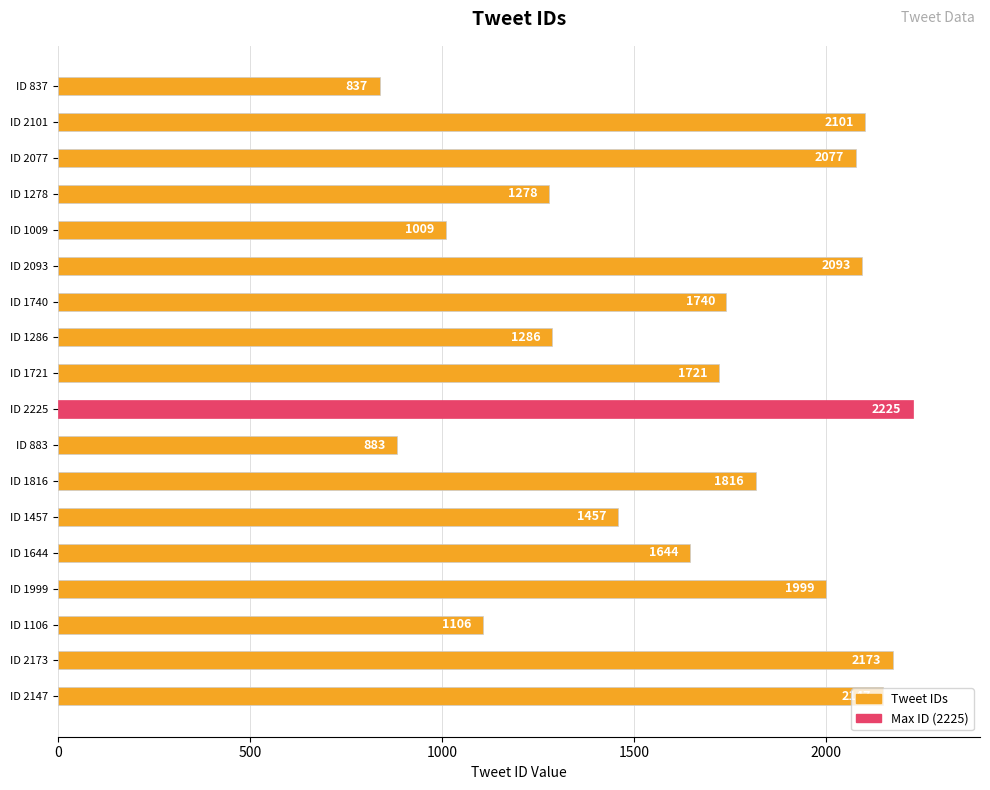

What is the smallest value displayed?

837